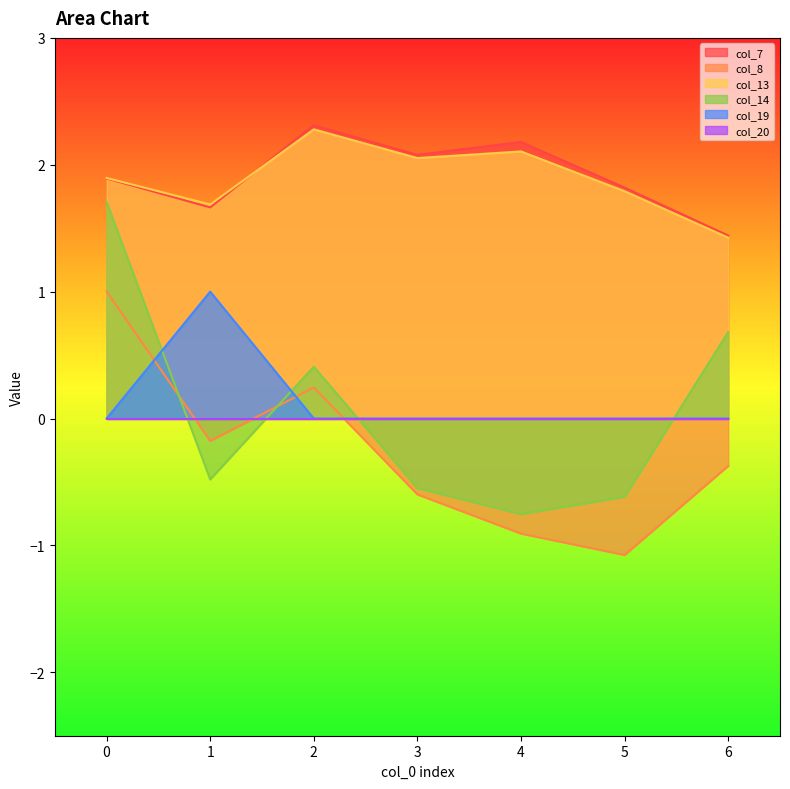

Where is the first local maximum for col_19?

1